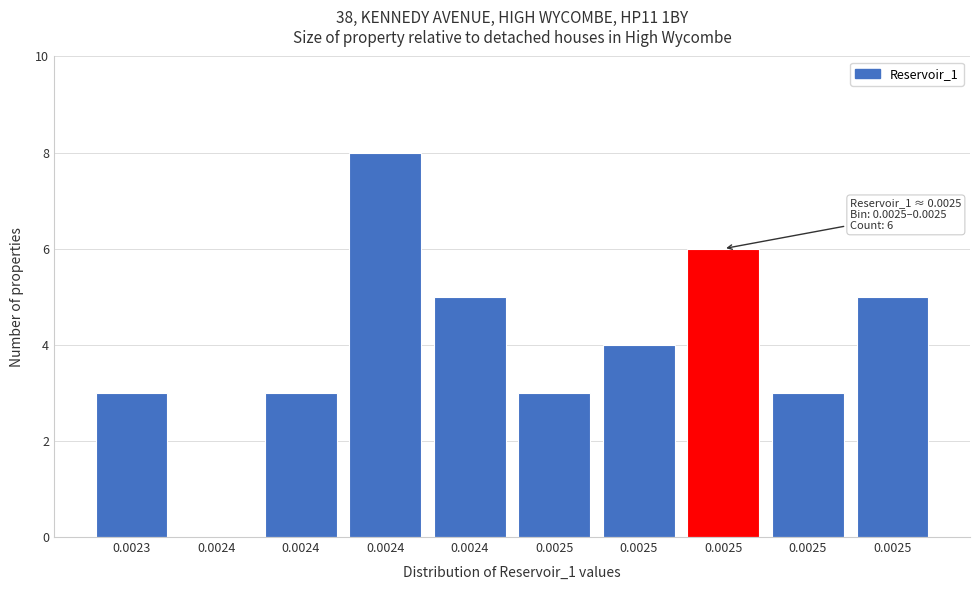

How many positive values are there?

9